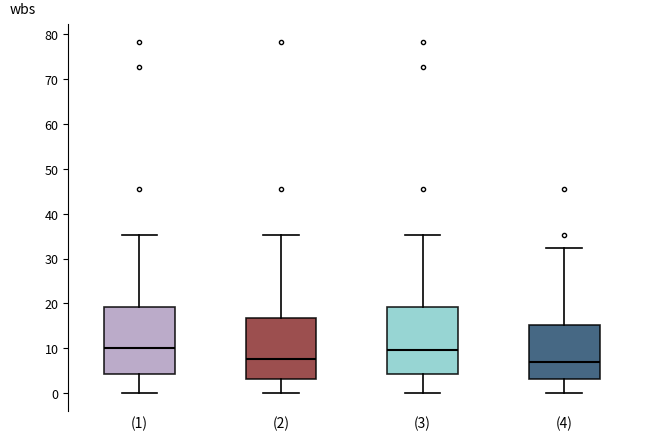

Where is the upper edge of the box for (2) on the y-axis? The values are not printed on the chart, so give them approximately, as read against the axis.

17